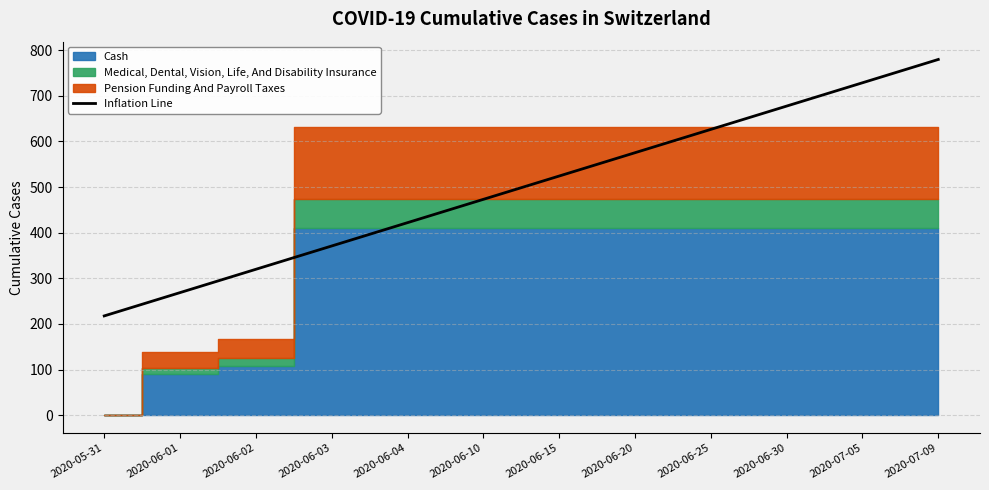

What is the change in value from 2020-06-30 to 2020-07-09?

+102.2